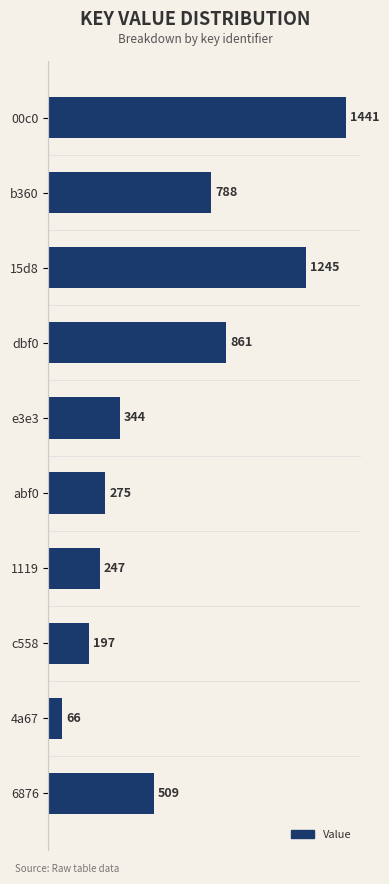

What is the change in value from 15d8 to e3e3?

-901